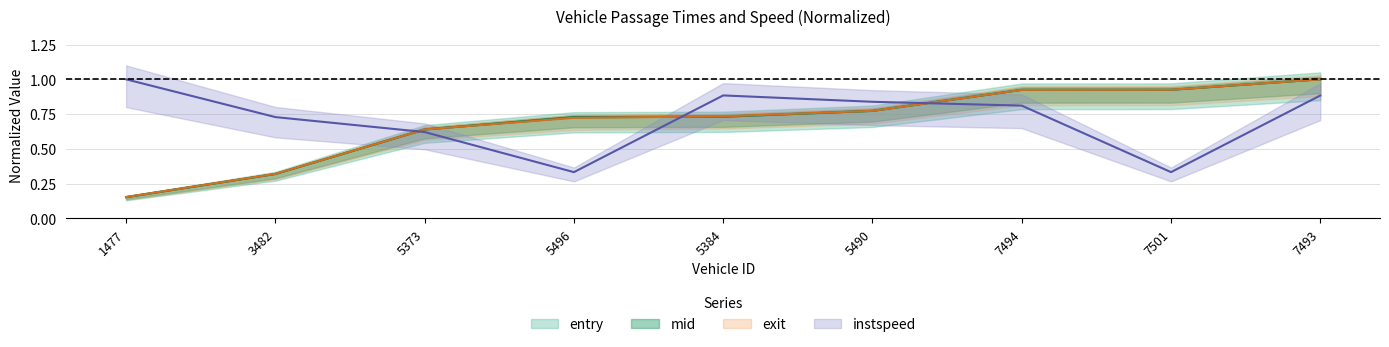

What is the label of the 8th point from the right?

3482